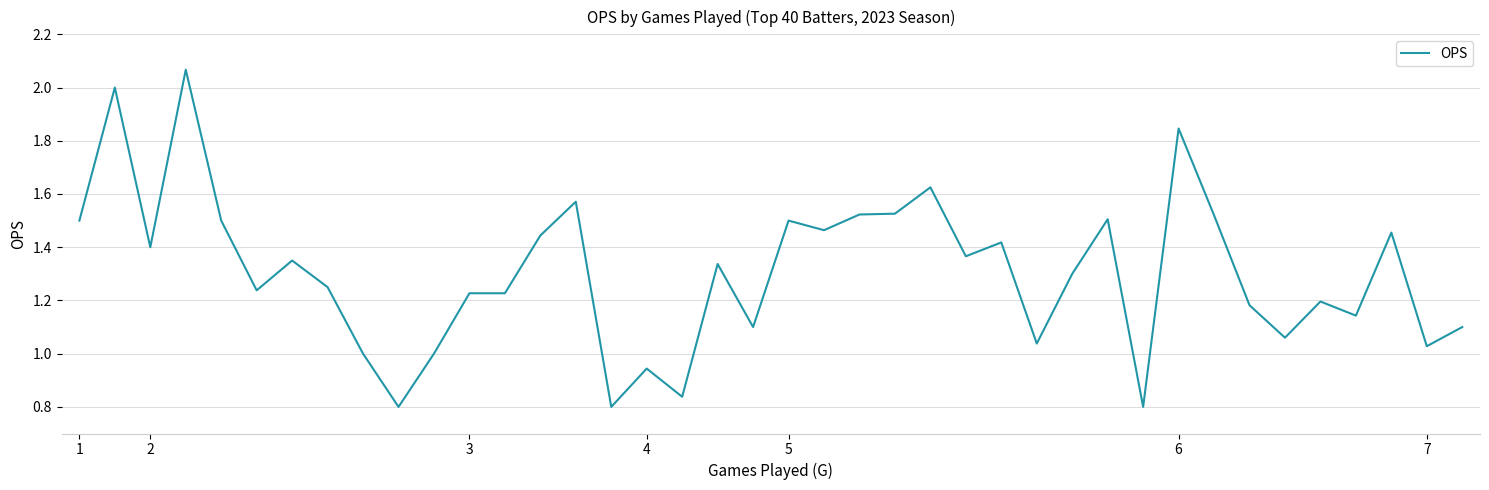

The value at 3 is 2.2. True or false?

False